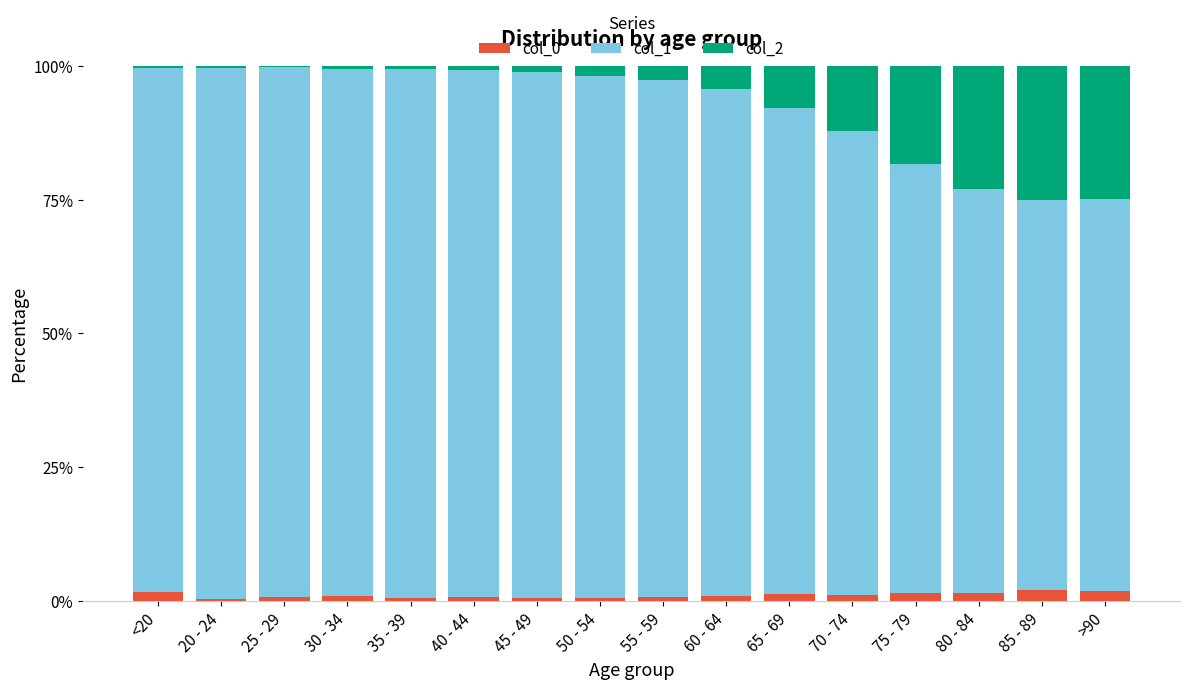

What is the difference between the maximum and minimum values in the col_2 series?

24.9